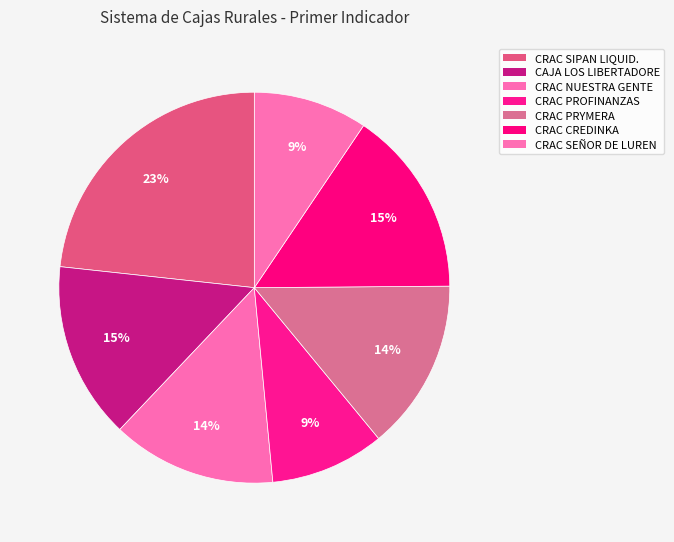

What is the largest slice in the pie chart?

CRAC SIPAN LIQUID.